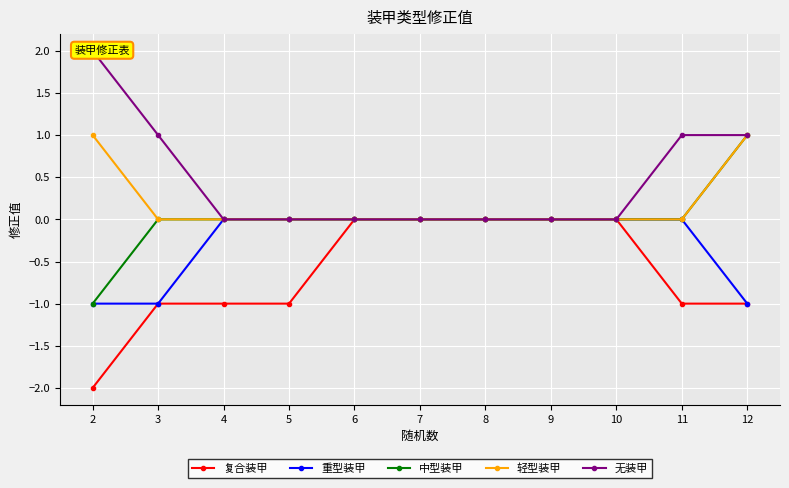

Count the number of categories in the chart.

11